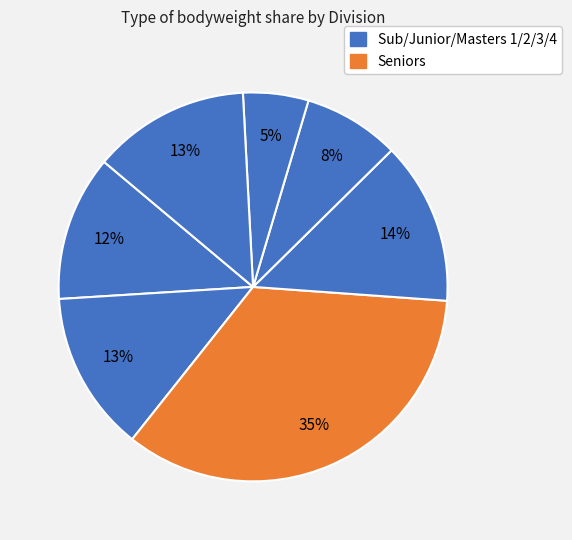

Count the number of slices in the pie.

7